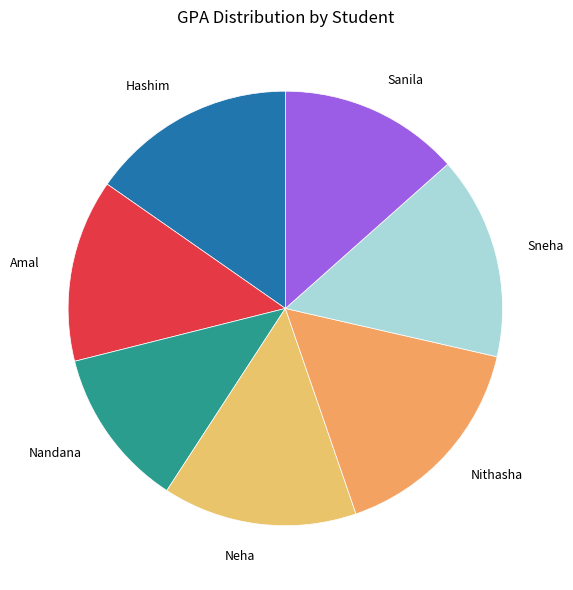

The Neha slice represents 1% of the pie. True or false?

False